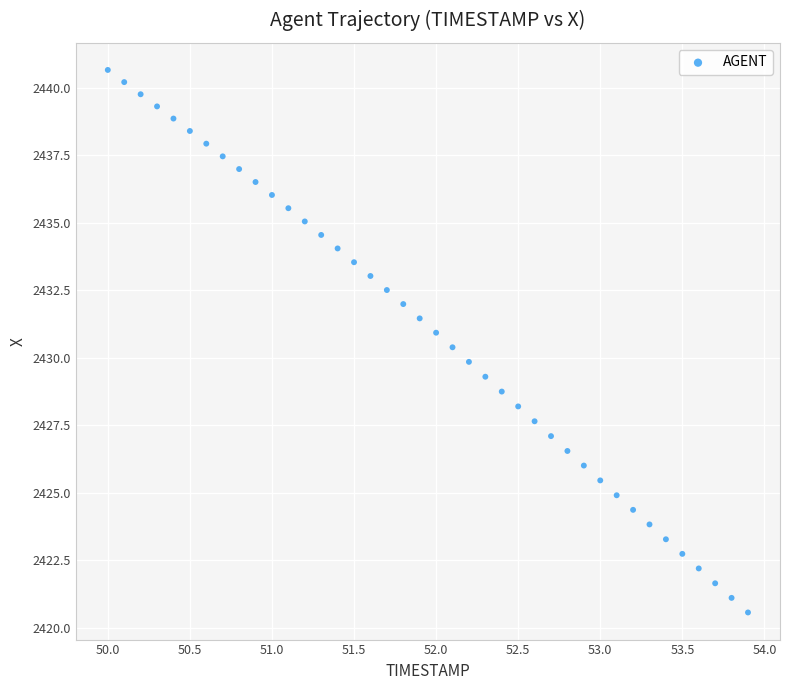

What is the range of Y values (max minus min)?

20.1